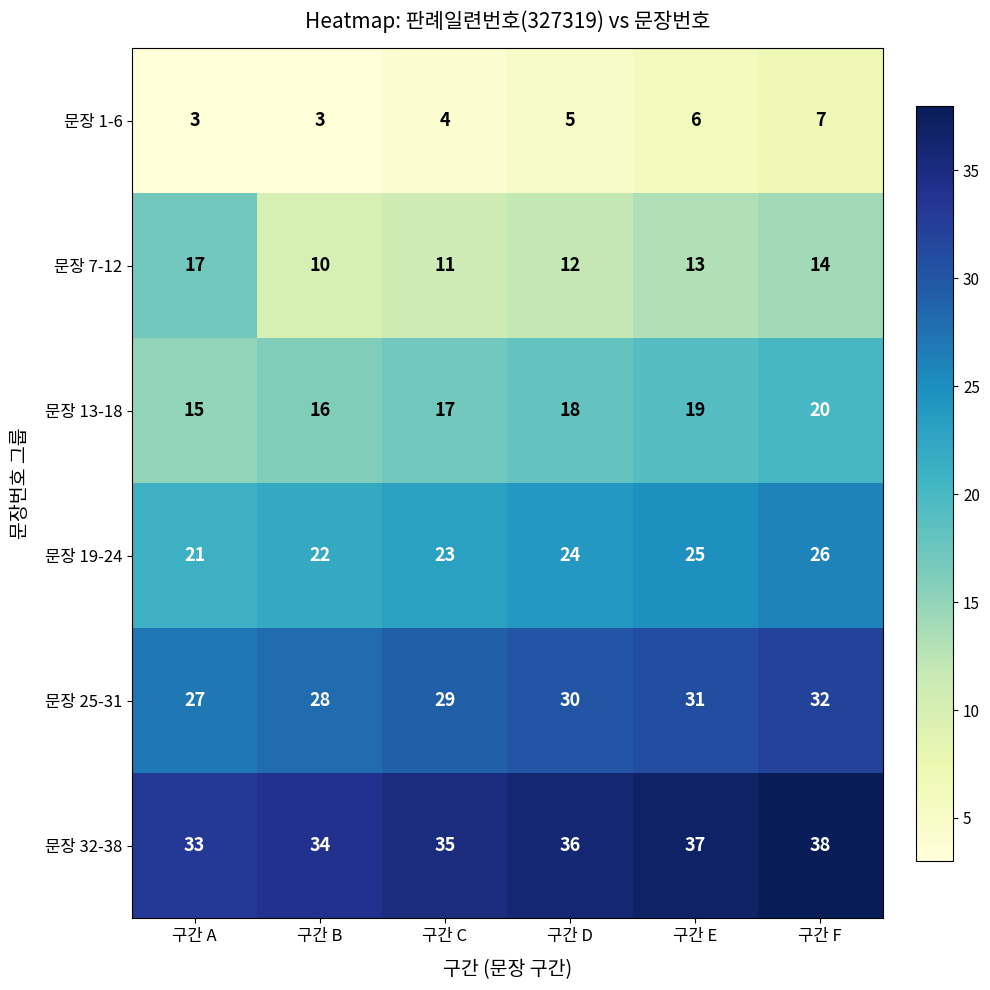

How many series are shown in this chart?

6